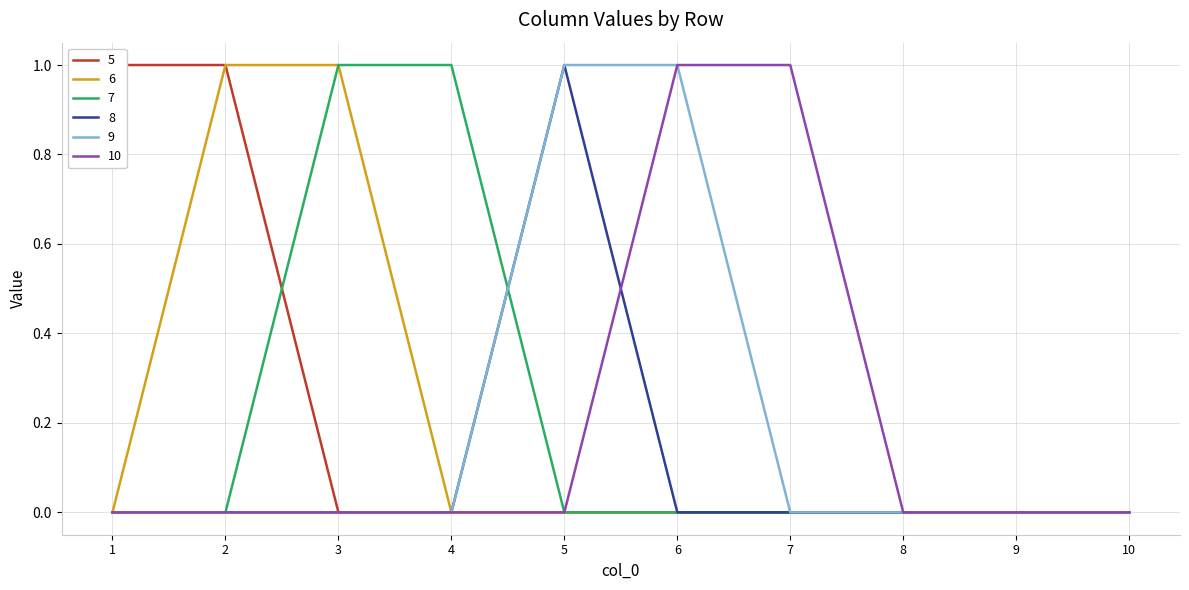

True or false: 8 and 6 cross at least once.

False